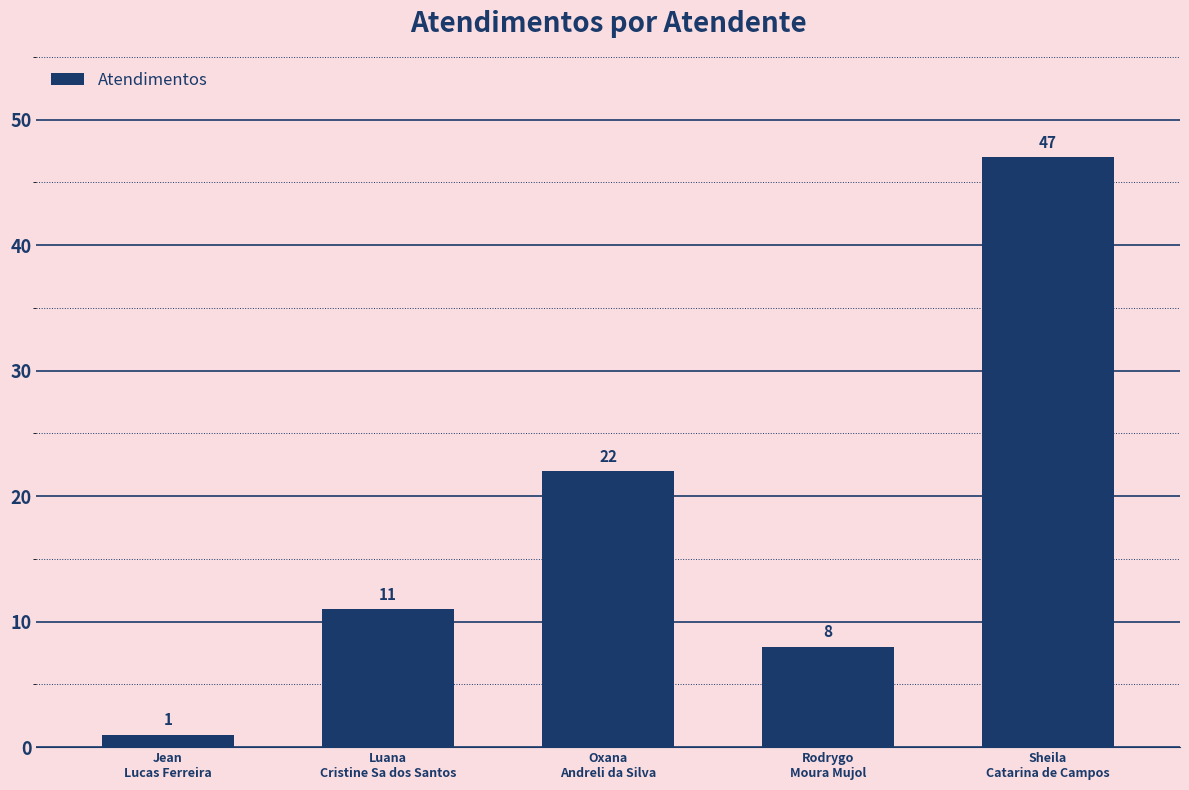

Which label corresponds to the largest value in the chart?

Sheila
Catarina de Campos